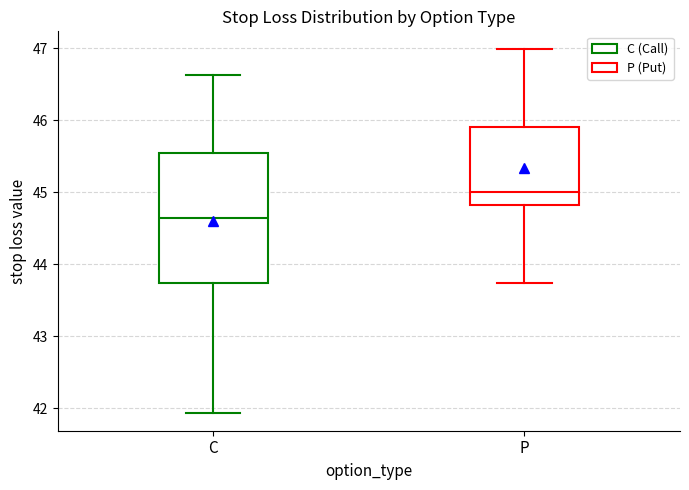

Reading left to right, read every box against the y-axis: the position of its median line, the range the box covers, and the ends of its whiskers. The values are not printed on the chart, so give them approximately, as read against the axis.

C: median 44.6, box 43.7 to 45.5, whiskers 41.9 to 46.6
P: median 45.0, box 44.8 to 45.9, whiskers 43.7 to 47.0